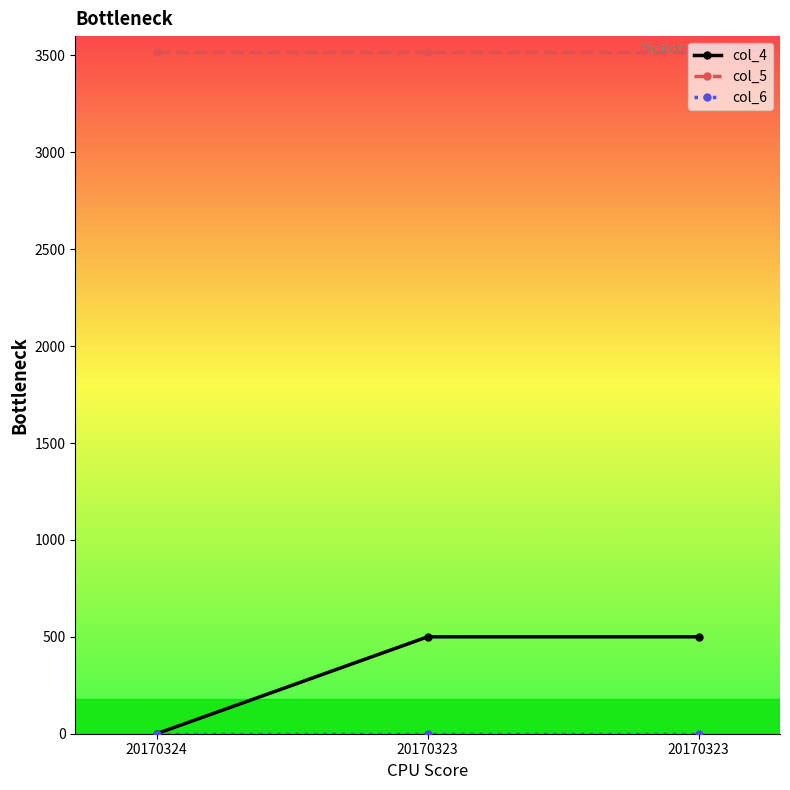

Reading right to left, what are all the values shown in this chart?

col_4: 500	500	0
col_5: 3518	3518	3518
col_6: 0	0	0